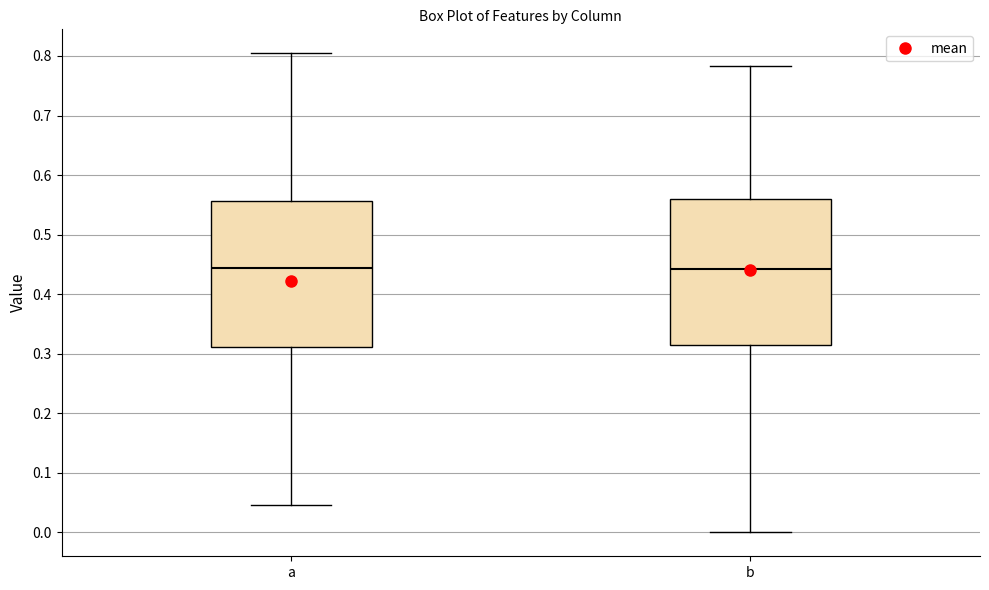

Where is the lower edge of the box for a on the y-axis? The values are not printed on the chart, so give them approximately, as read against the axis.

0.31